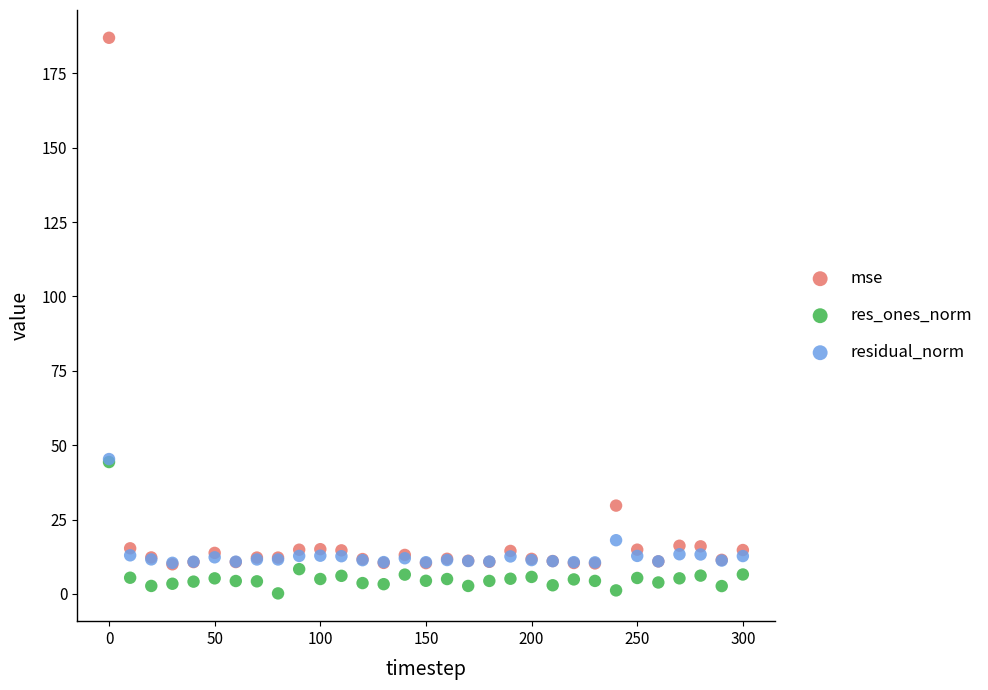

In the residual_norm series, what Y value is closest to 27?

18.1